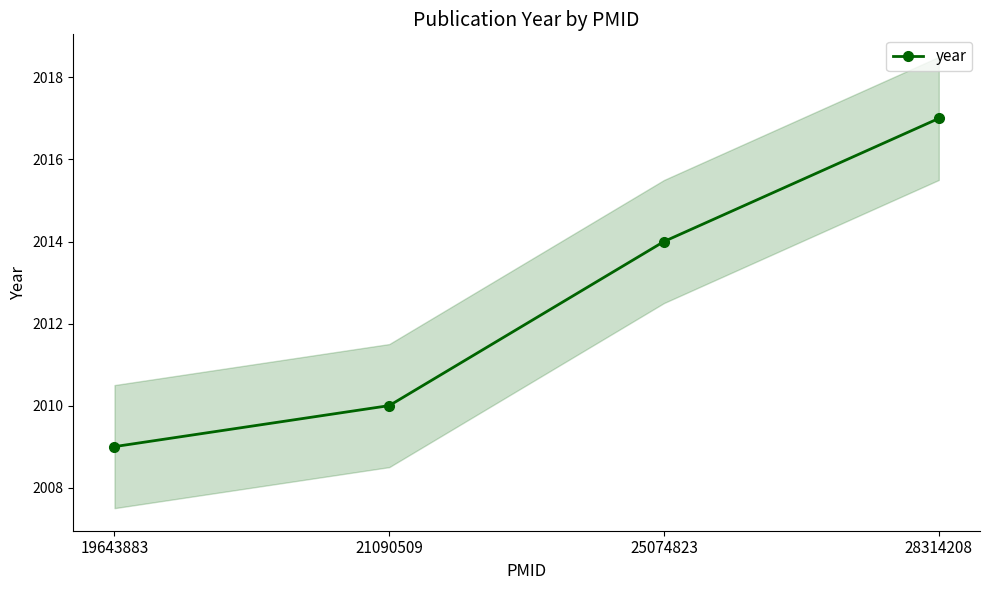

What is the value of the 3rd point from the left?

2014